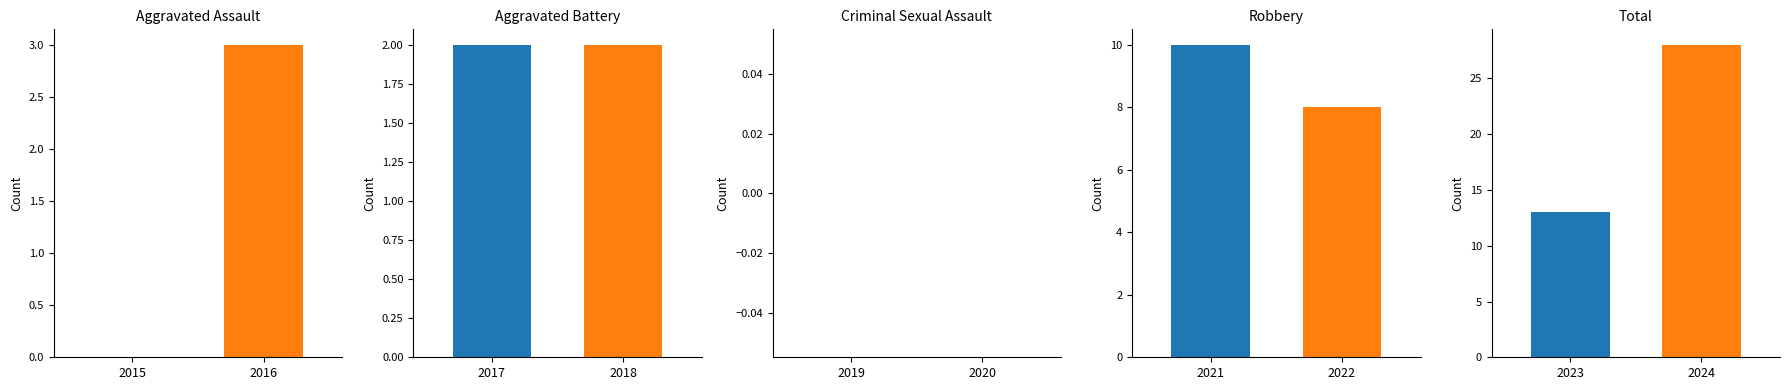

Is the value of Total at 2019 greater than the value of Robbery at 2019?

Yes